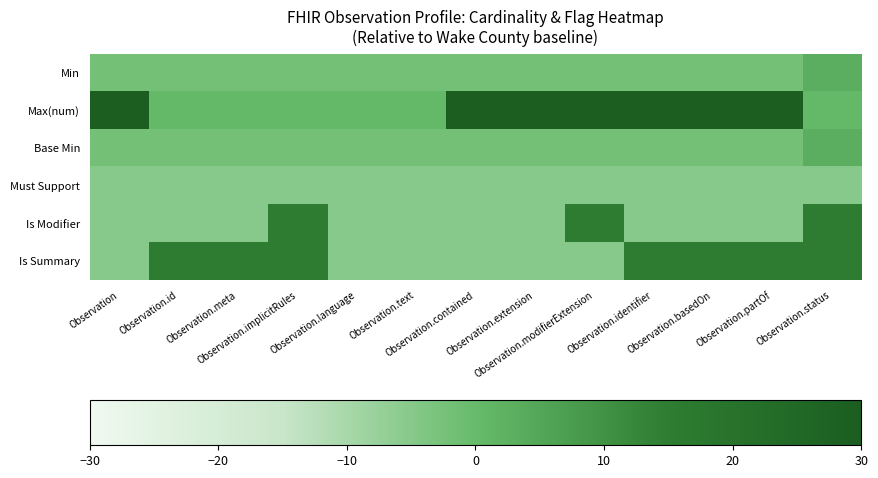

Which series has the largest range (max minus min)?

Max(num)